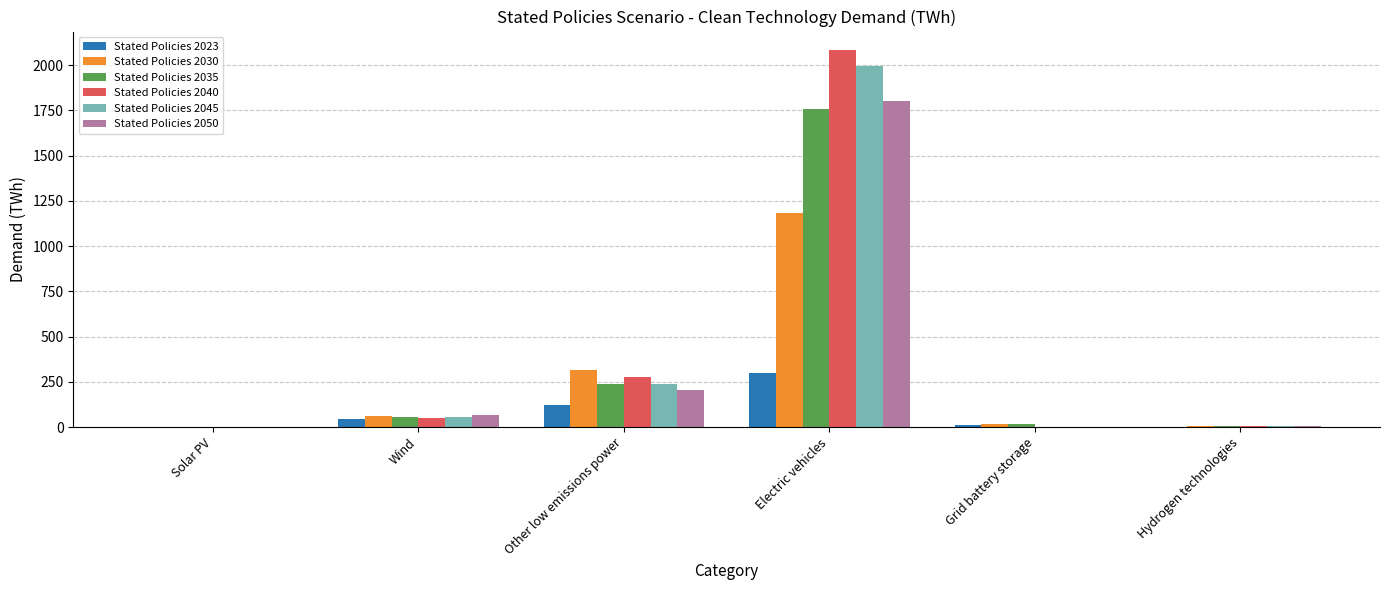

Where does the Stated Policies 2040 series first go above 47?

Wind